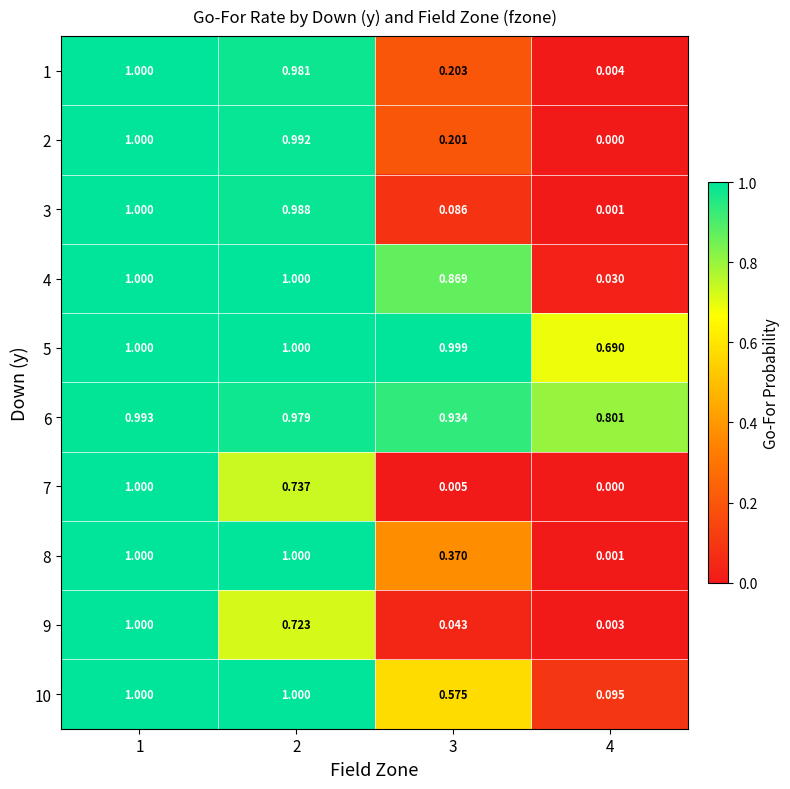

Is the value of 9 at 1 greater than the value of 1 at 4?

Yes